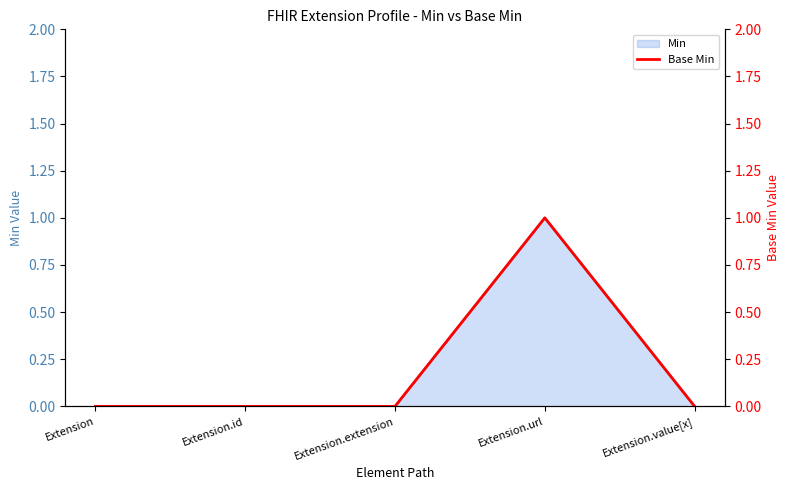

What is the difference between the maximum and minimum values?

1